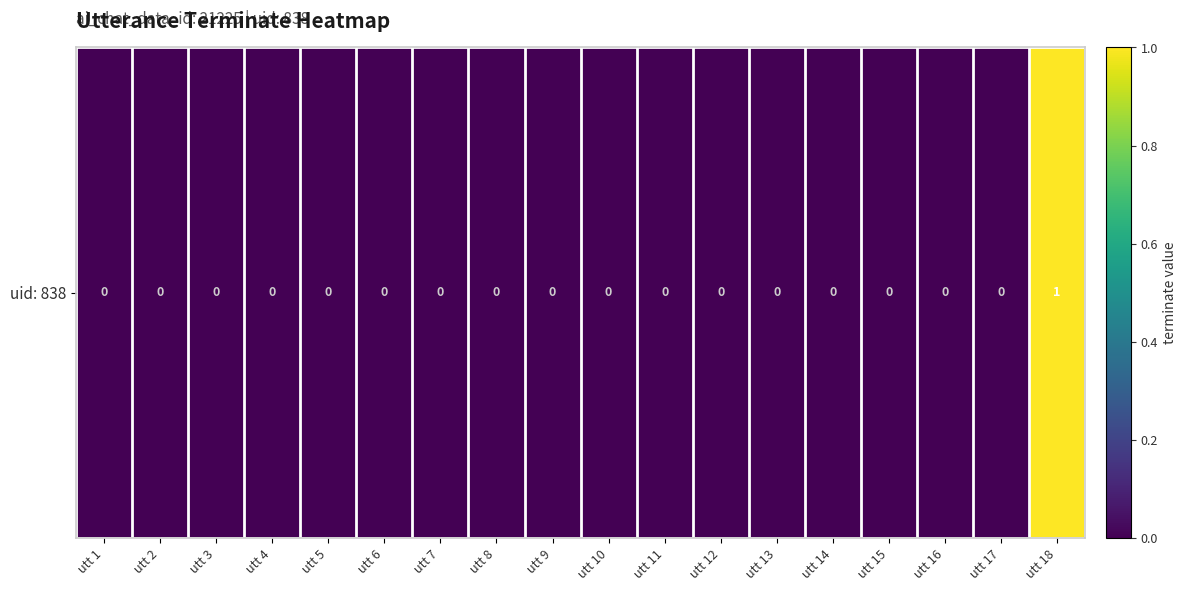

Reading left to right, transcribe all the data shown in this chart.

utt 1=0	utt 2=0	utt 3=0	utt 4=0	utt 5=0	utt 6=0	utt 7=0	utt 8=0	utt 9=0	utt 10=0	utt 11=0	utt 12=0	utt 13=0	utt 14=0	utt 15=0	utt 16=0	utt 17=0	utt 18=1